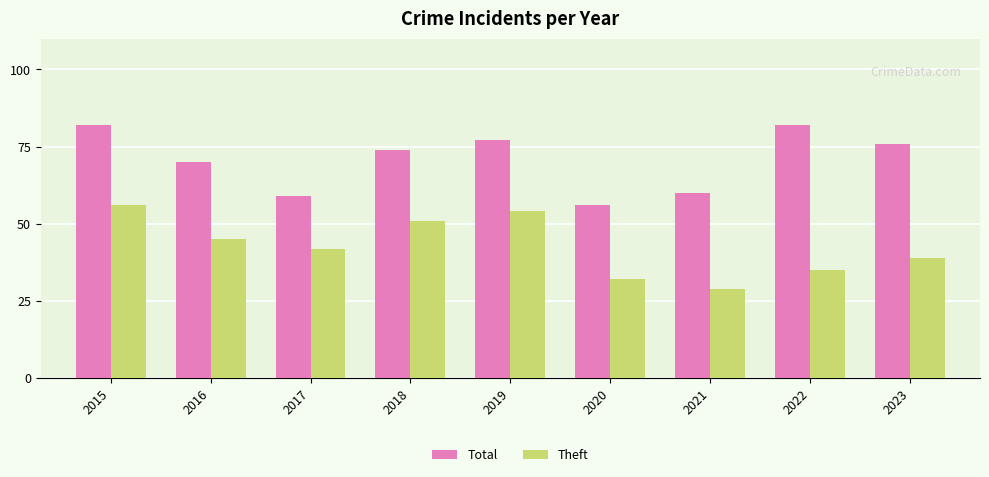

Is the value of Total at 2017 greater than the value of Theft at 2022?

Yes